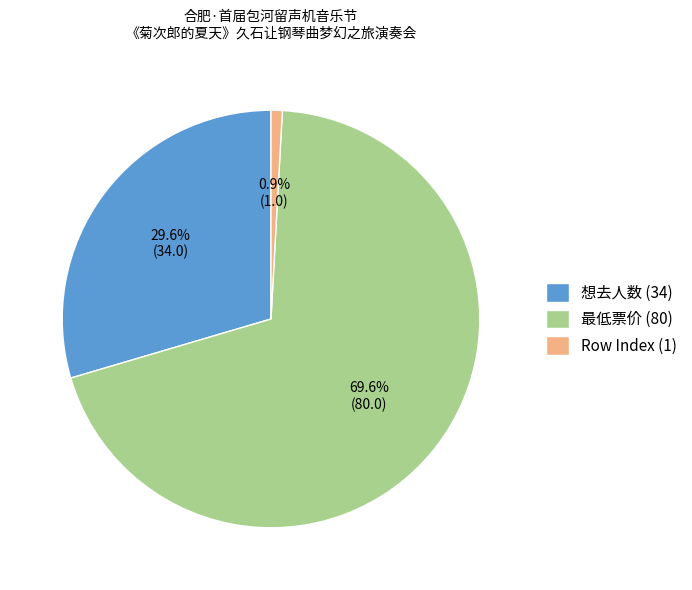

To the nearest percent, what is the difference between the 最低票价 (80) and 想去人数 (34) slice percentages?

40%